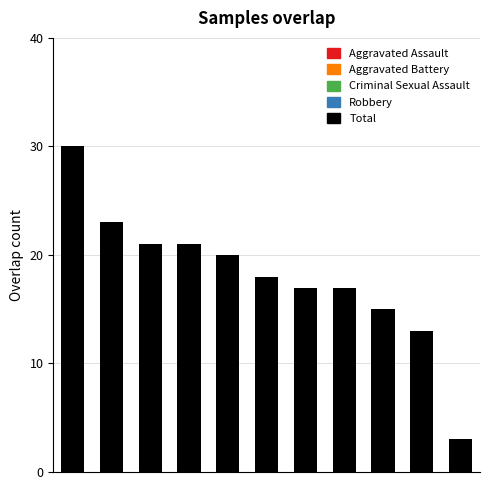

Does the chart contain any negative values?

No